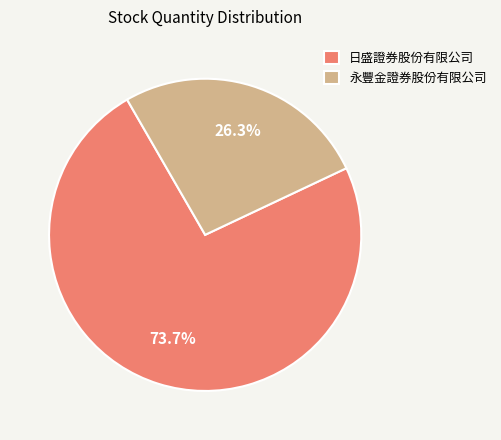

Does 日盛證券股份有限公司 account for over 50% of the chart?

Yes